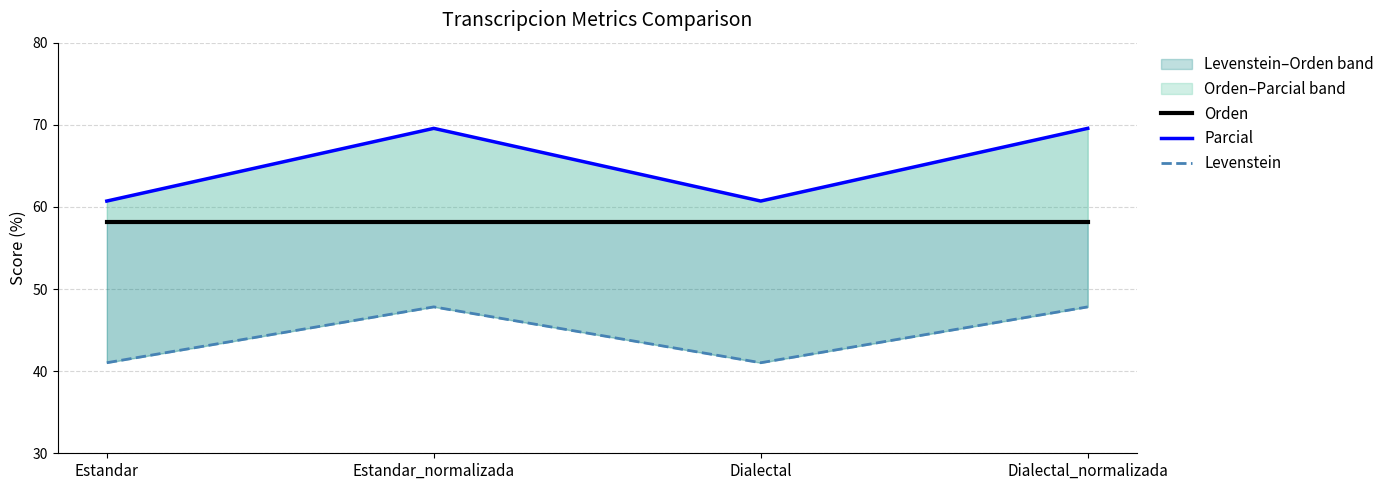

List the labels in order of Levenstein value, smallest first.

Estandar, Dialectal, Estandar_normalizada, Dialectal_normalizada